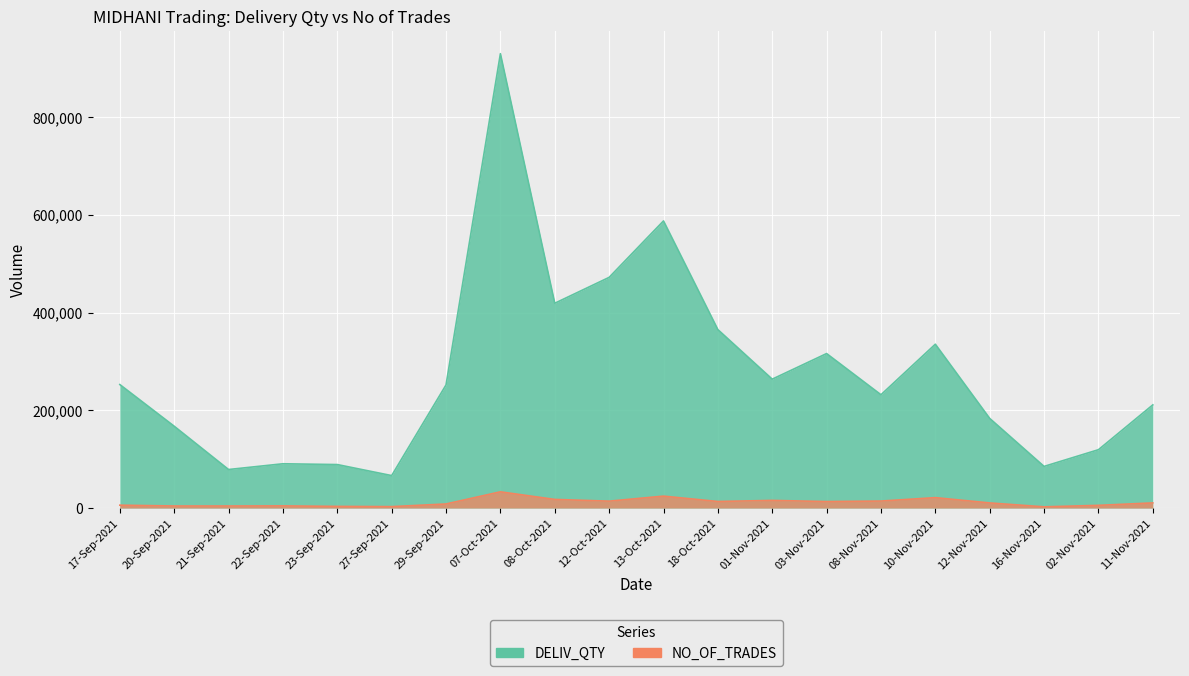

True or false: DELIV_QTY has a value of 167456 at 20-Sep-2021.

True